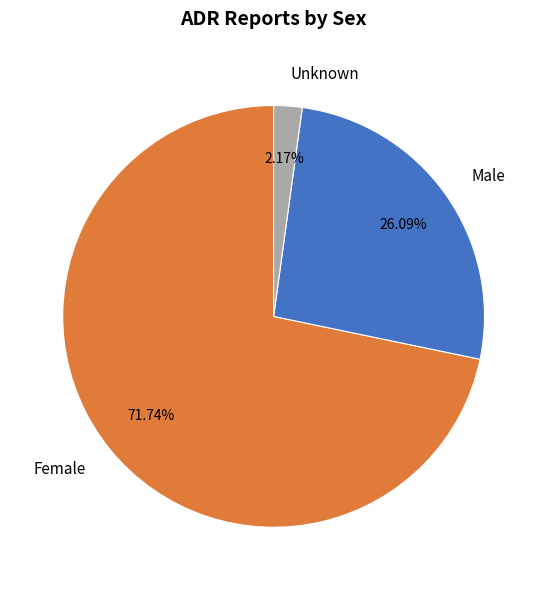

How many slices are in this pie chart?

3